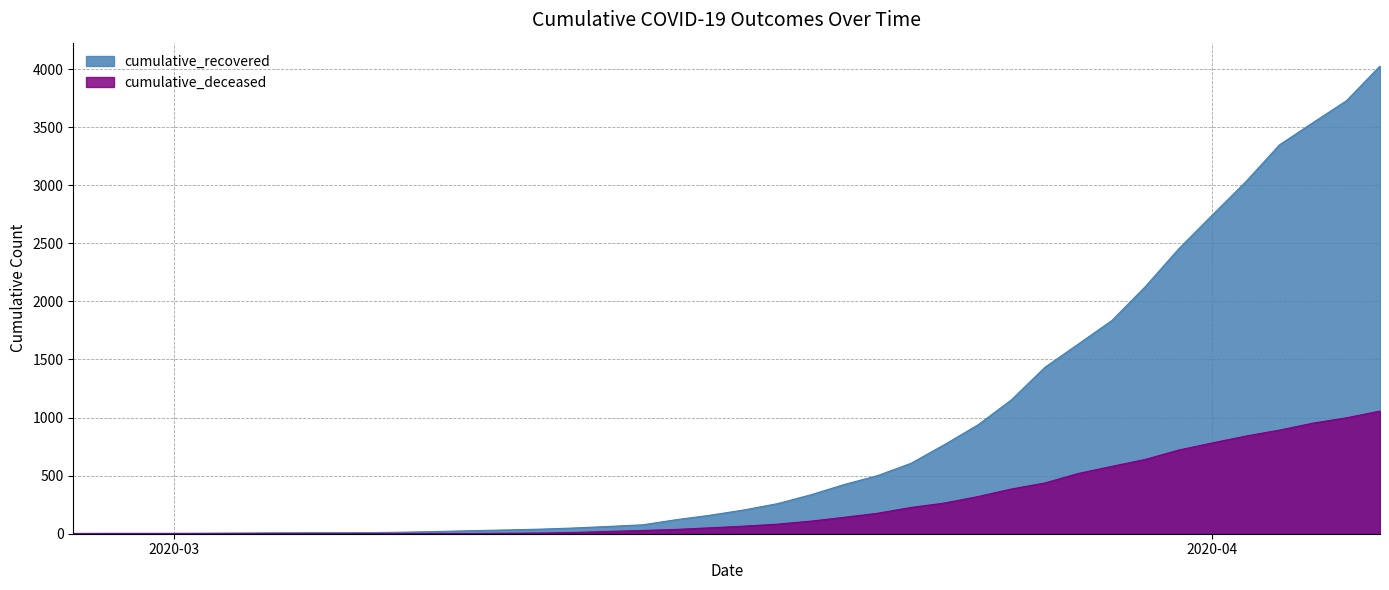

Reading left to right, list all the values displayed in this chart.

cumulative_recovered: 3	4	4	4	5	6	8	9	9	10	14	20	27	33	40	50	63	77	121	159	204	258	334	423	500	606	767	937	1153	1433	1634	1836	2129	2455	2745	3032	3348	3539	3728	4026
cumulative_deceased: 0	0	0	0	0	0	0	0	0	1	2	2	2	4	6	11	20	28	37	51	65	82	108	141	176	226	264	320	385	437	519	580	640	721	782	841	892	952	998	1056